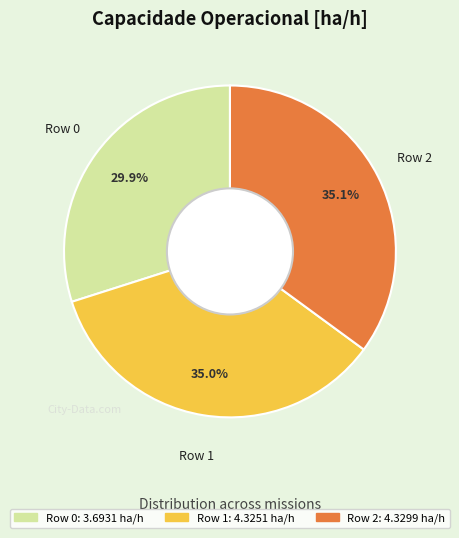

To the nearest percent, what percentage of the pie is Row 1?

35%